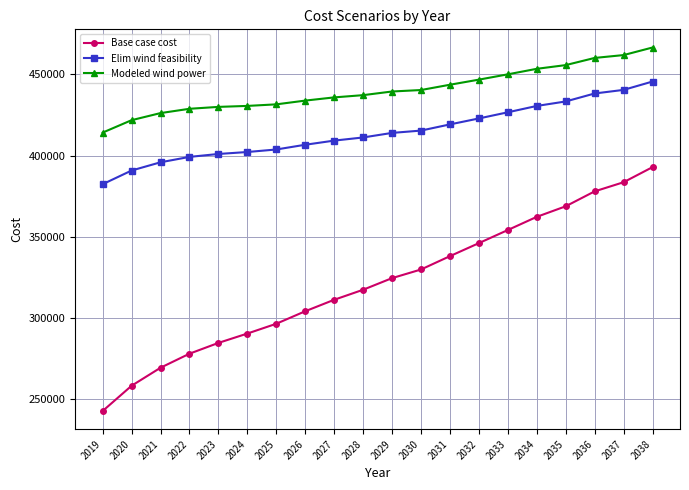

At which label does Base case cost first exceed 324439?

2029